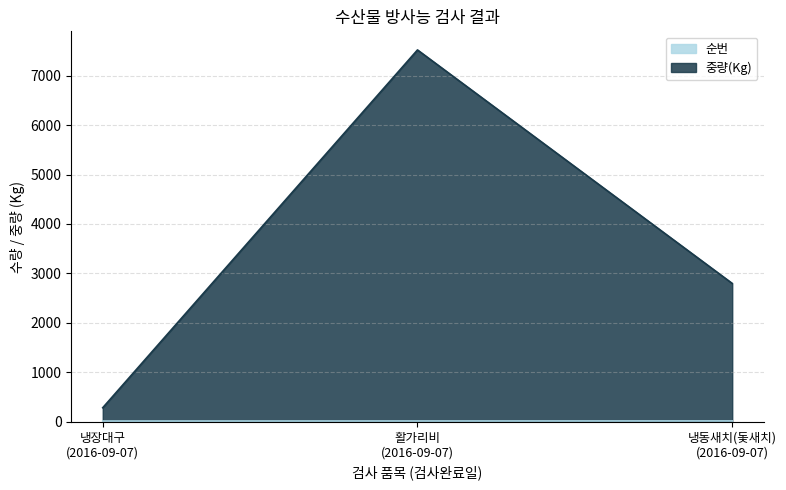

Which series has the largest total across all categories?

중량(Kg)